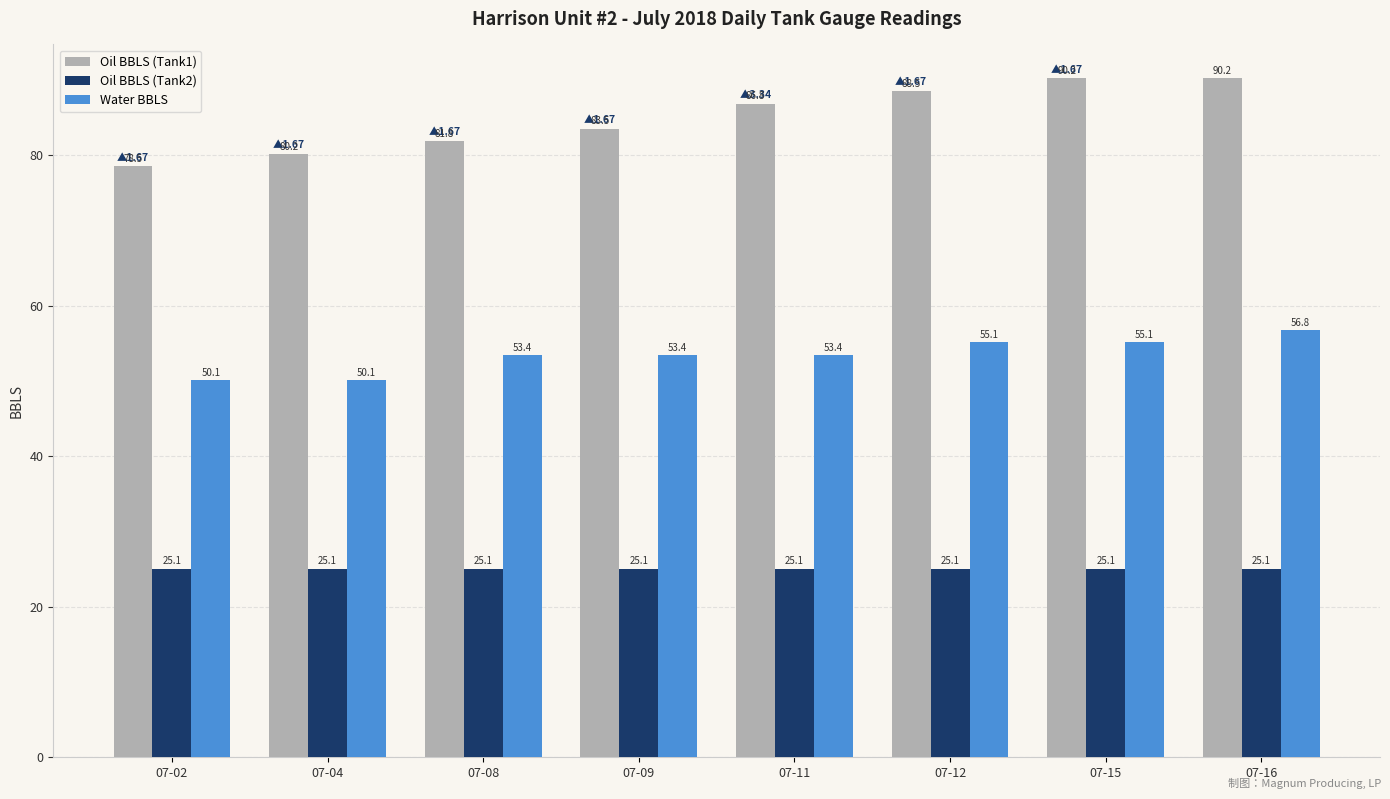

Which series has the largest total across all categories?

Oil BBLS (Tank1)